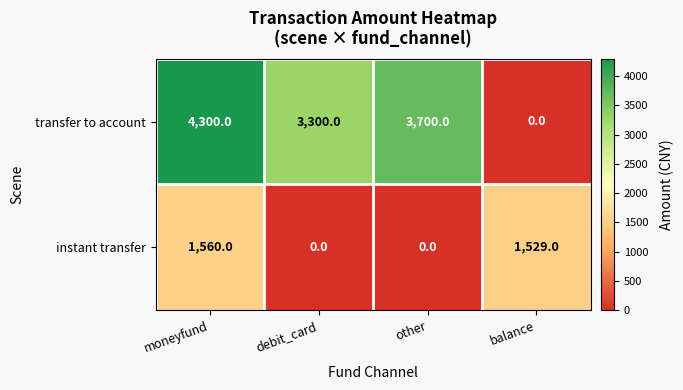

At which category is the sum across all series the highest?

moneyfund